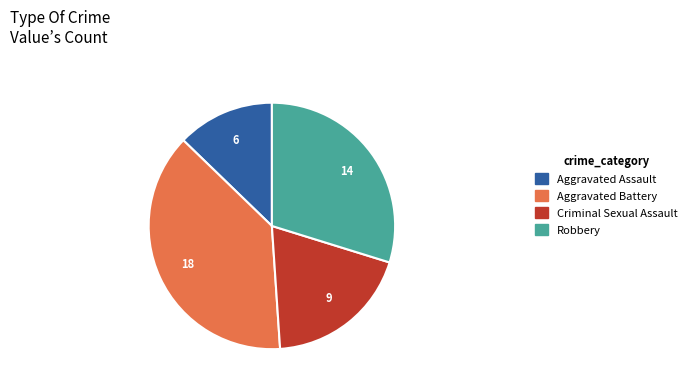

Is the sum of Robbery and Criminal Sexual Assault greater than half?

No